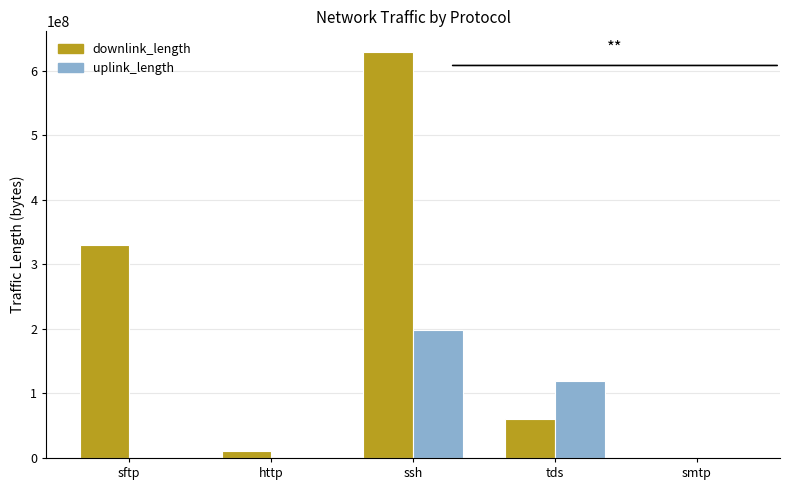

What is the sum of all downlink_length values?

1031553347